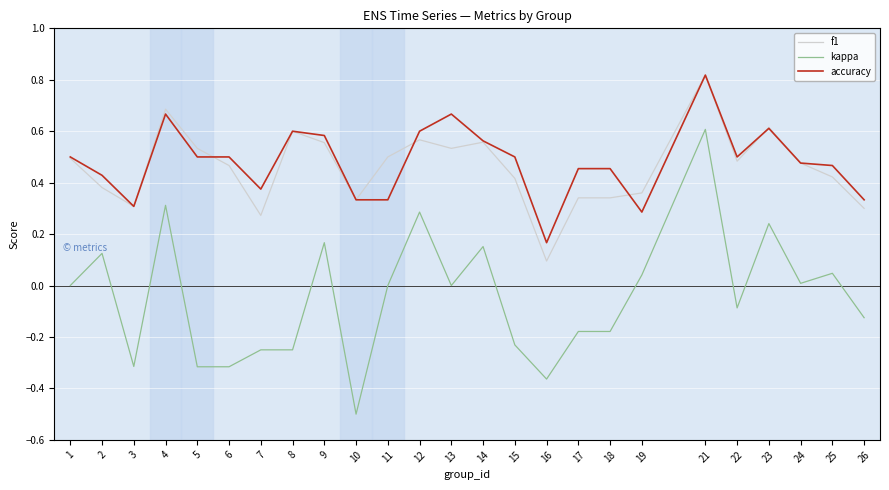

At which category does kappa reach its first local valley?

3